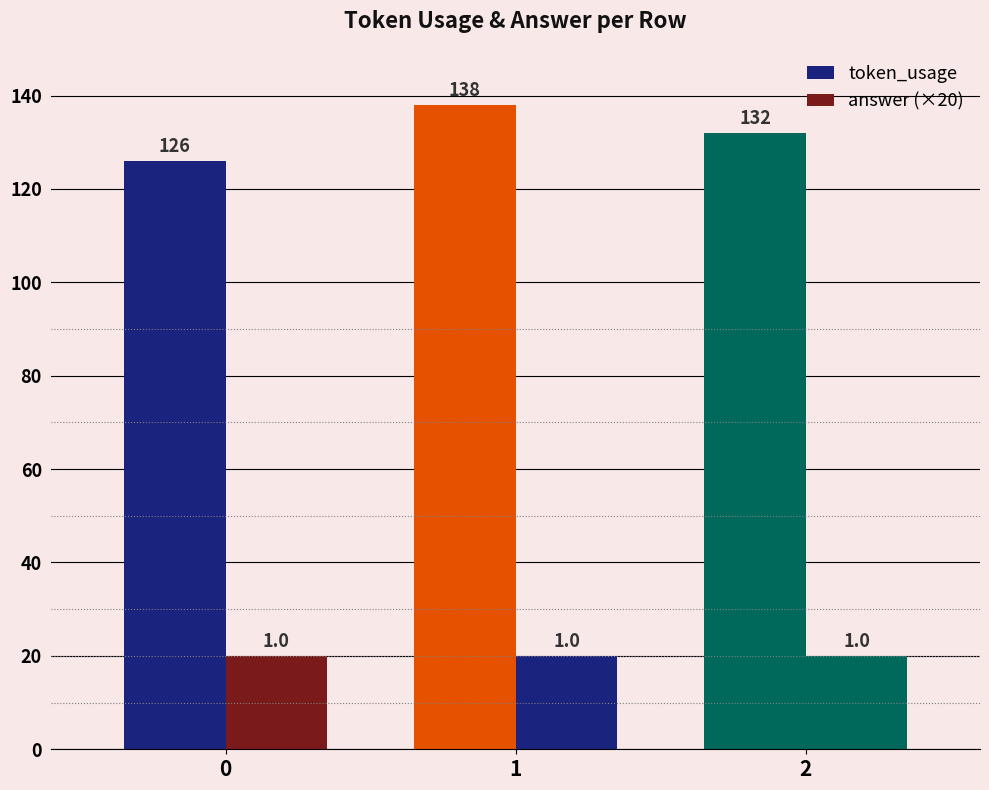

How many series are shown in this chart?

2